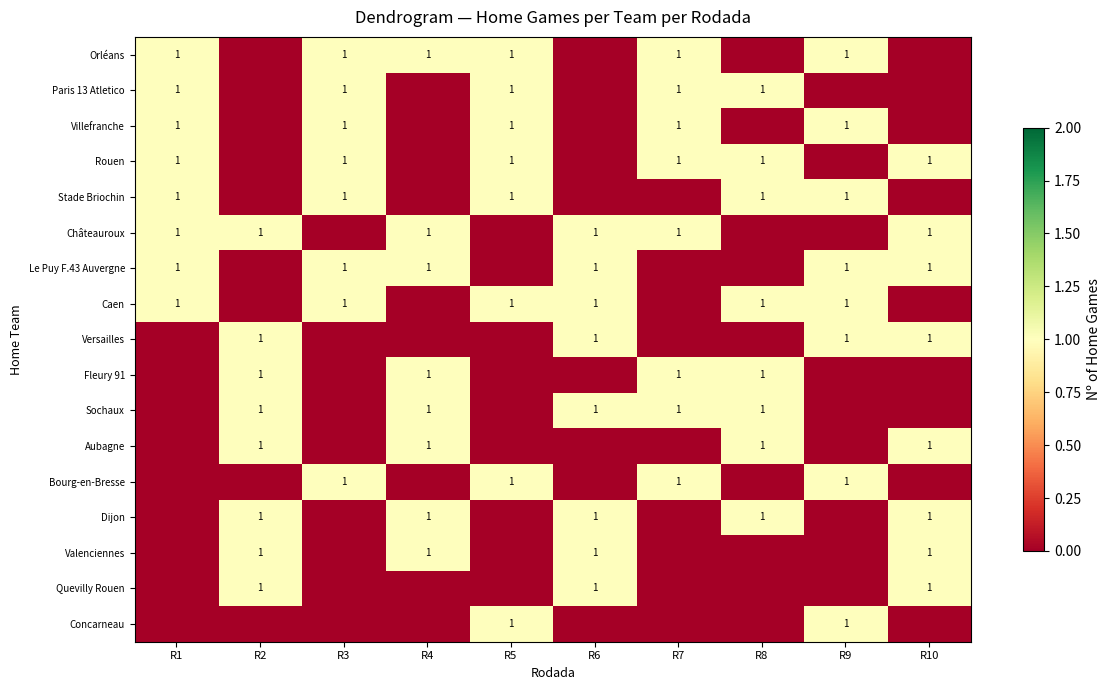

The Caen series shows 2 at R1. True or false?

False